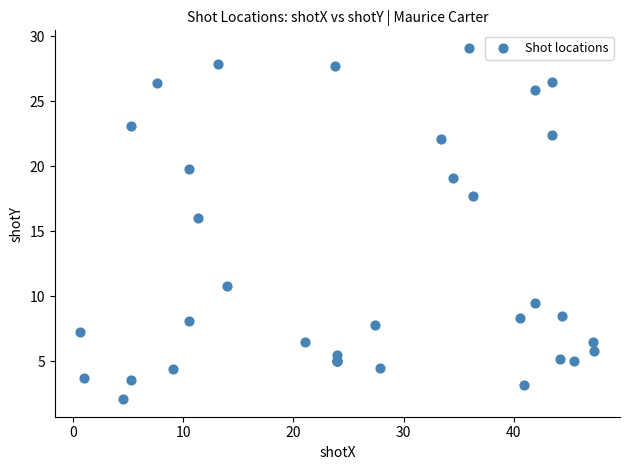

What Y value in the scatter plot is closest to 15?

16.0